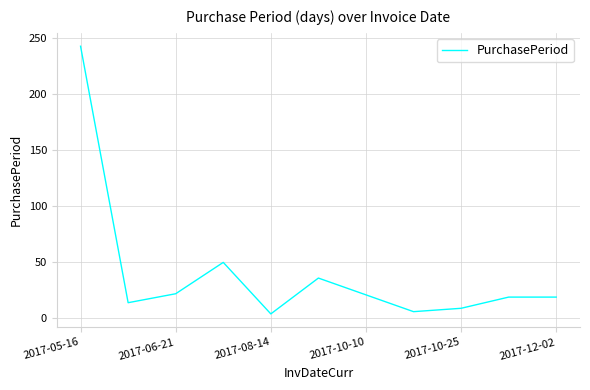

What is the maximum value shown in the chart?

243